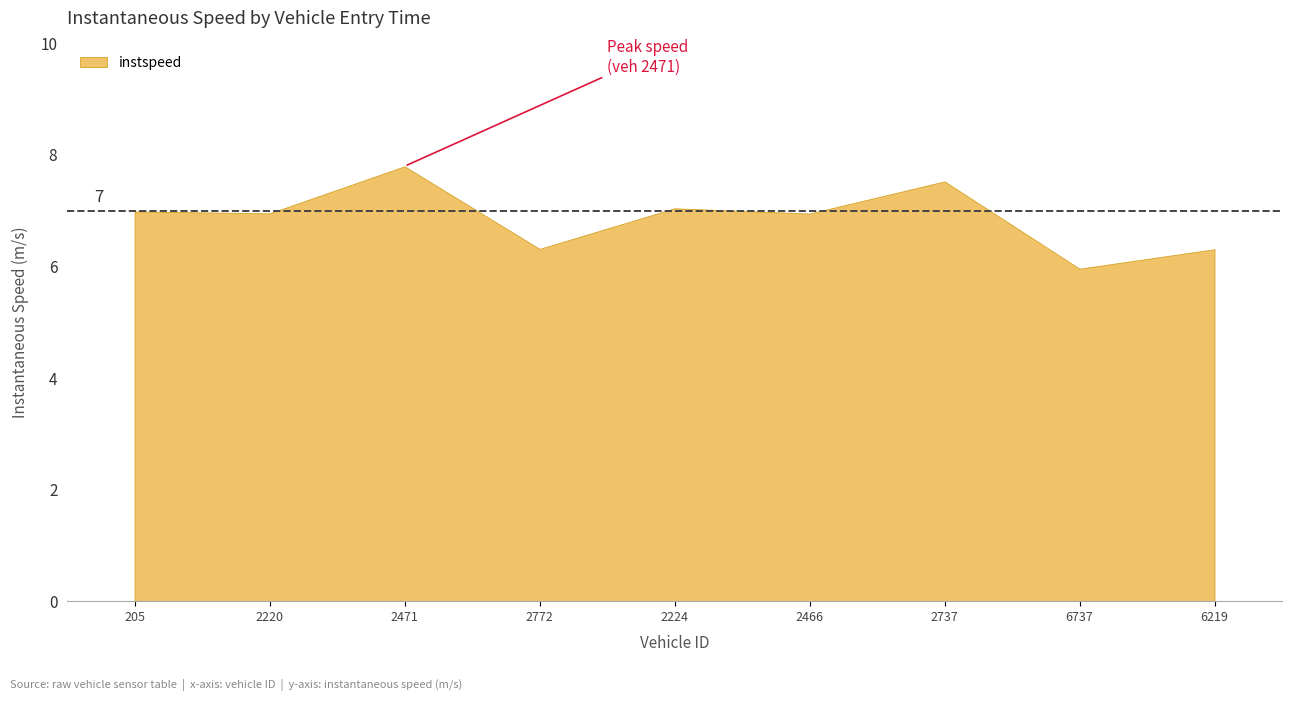

Between 2471 and 6219, which is larger?

2471